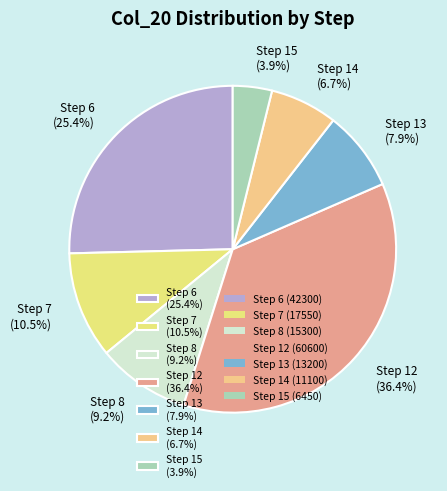

Rank the categories by value from lowest to highest.

Step 15 (3.9%), Step 14 (6.7%), Step 13 (7.9%), Step 8 (9.2%), Step 7 (10.5%), Step 6 (25.4%), Step 12 (36.4%)